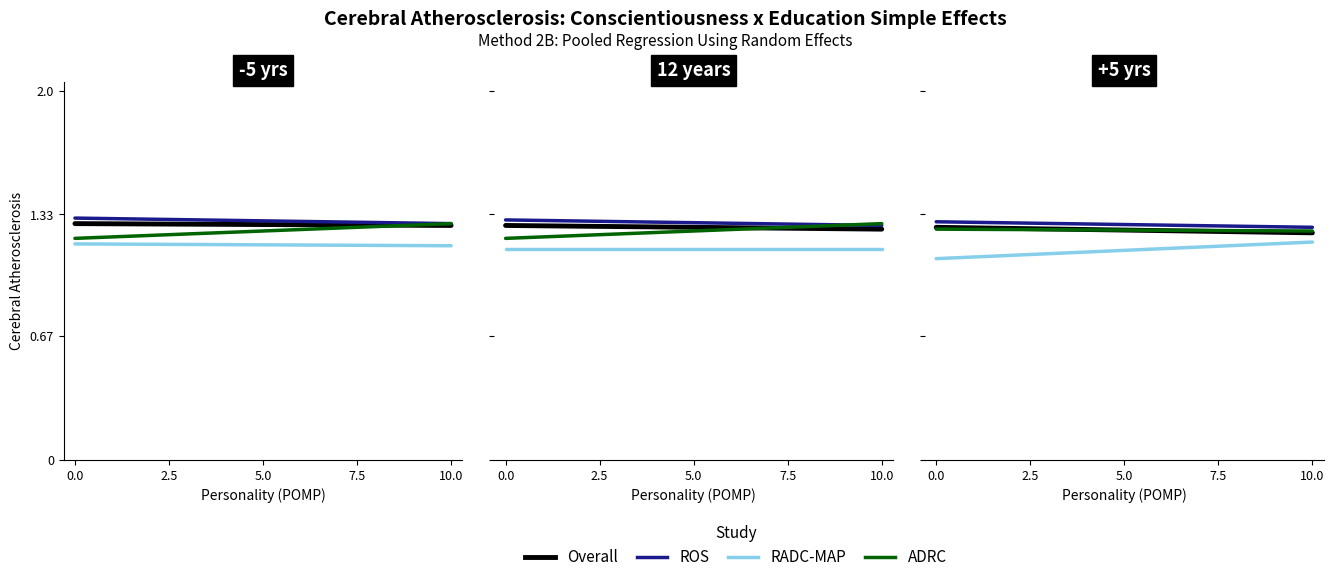

The value of ROS at 10.0 is 2.0. True or false?

False